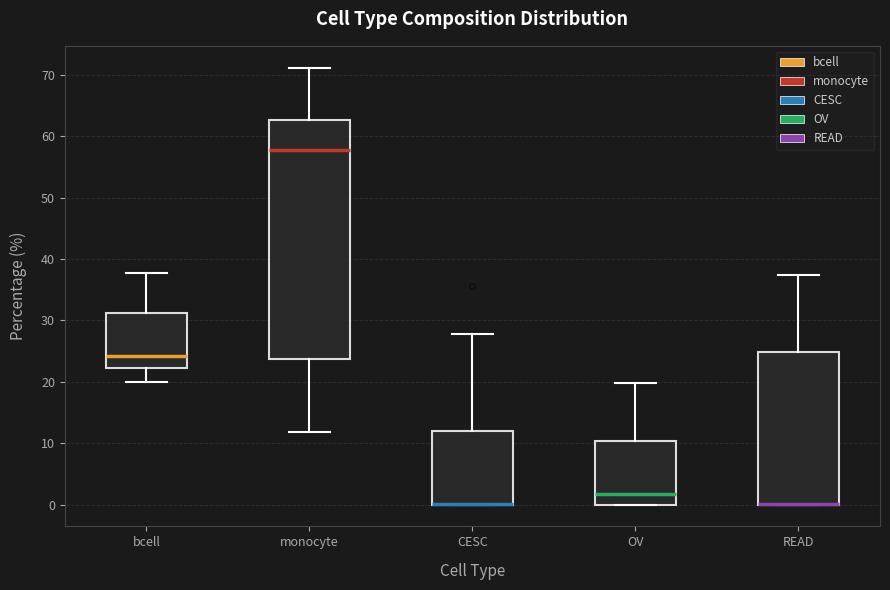

Reading left to right, transcribe this box plot: for each box, give where its median line is, the range the box spans, and where its two whiskers end, as read against the y-axis. The values are not printed on the chart, so give them approximately, as read against the axis.

bcell: median 24, box 22 to 31, whiskers 20 to 38
monocyte: median 58, box 24 to 63, whiskers 12 to 71
CESC: median 0 (drawn on the box's lower edge), box 0 to 12, whiskers 0 to 28
OV: median 2, box 0 to 10, whiskers 0 to 20
READ: median 0 (drawn on the box's lower edge), box 0 to 25, whiskers 0 to 37